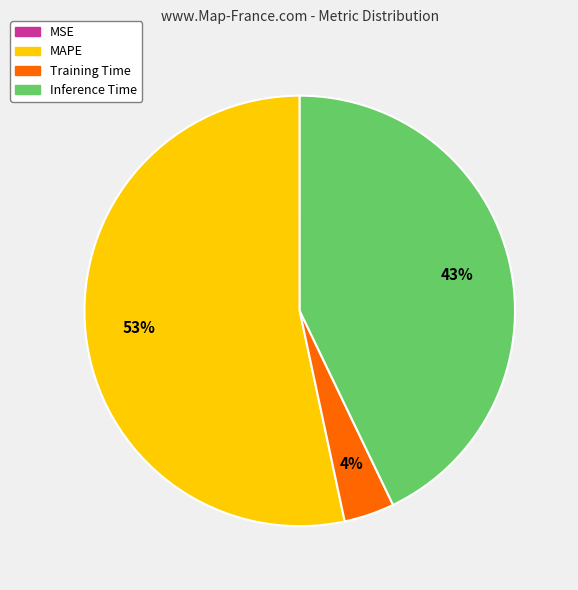

Between MAPE and Training Time, which is larger?

MAPE